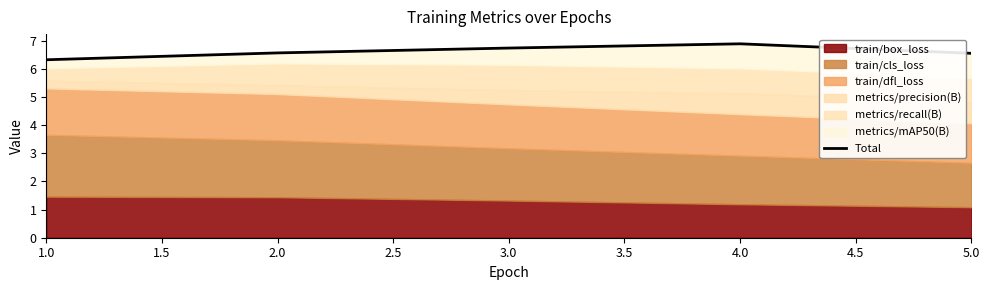

Does the chart have visible grid lines?

No